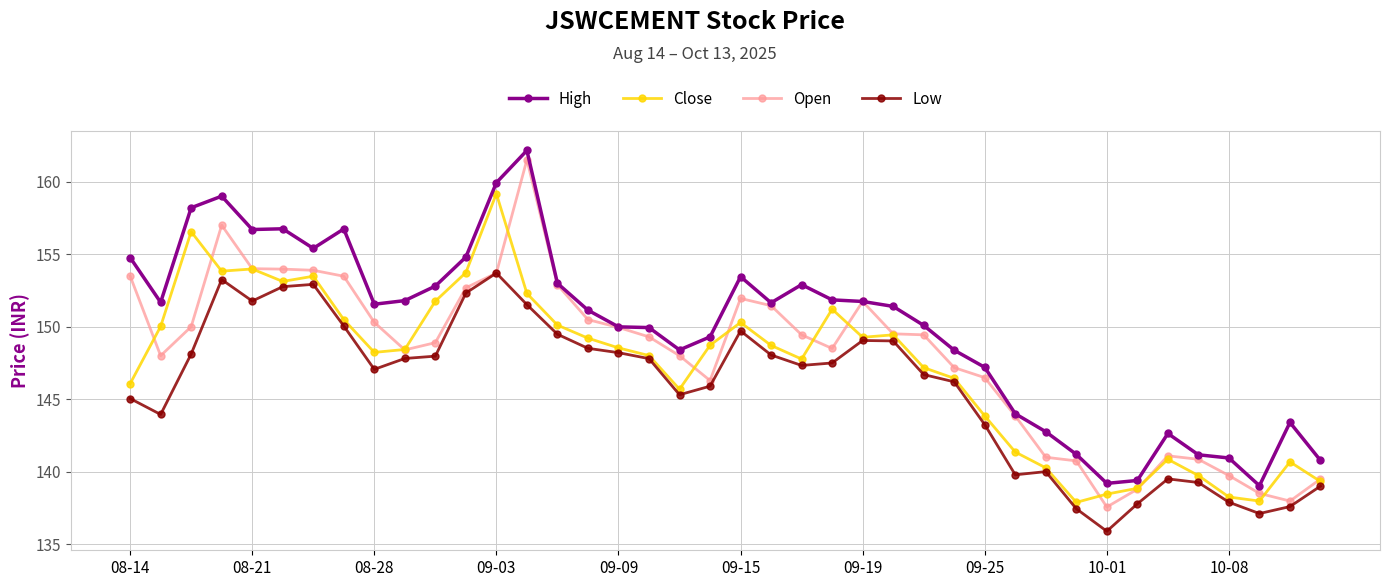

Which series has the largest total across all categories?

High